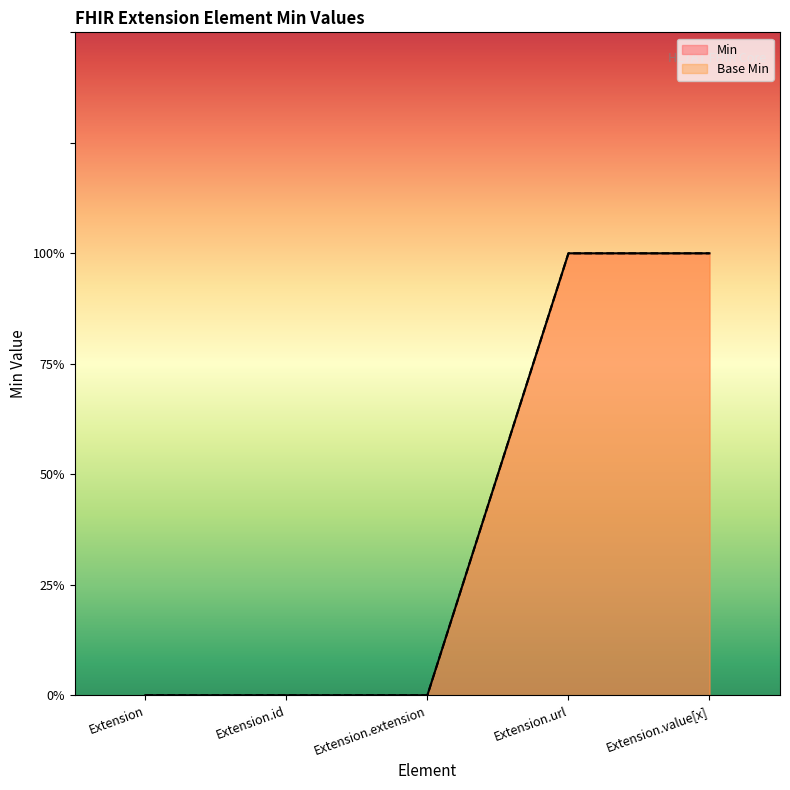

True or false: Min and Base Min cross at least once.

False